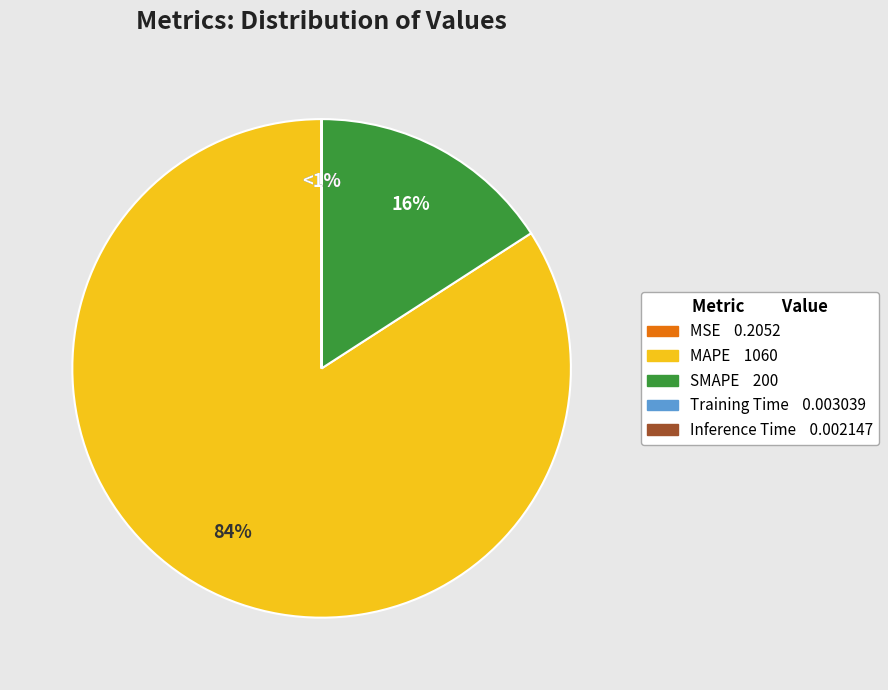

Is there a majority slice in this chart?

Yes